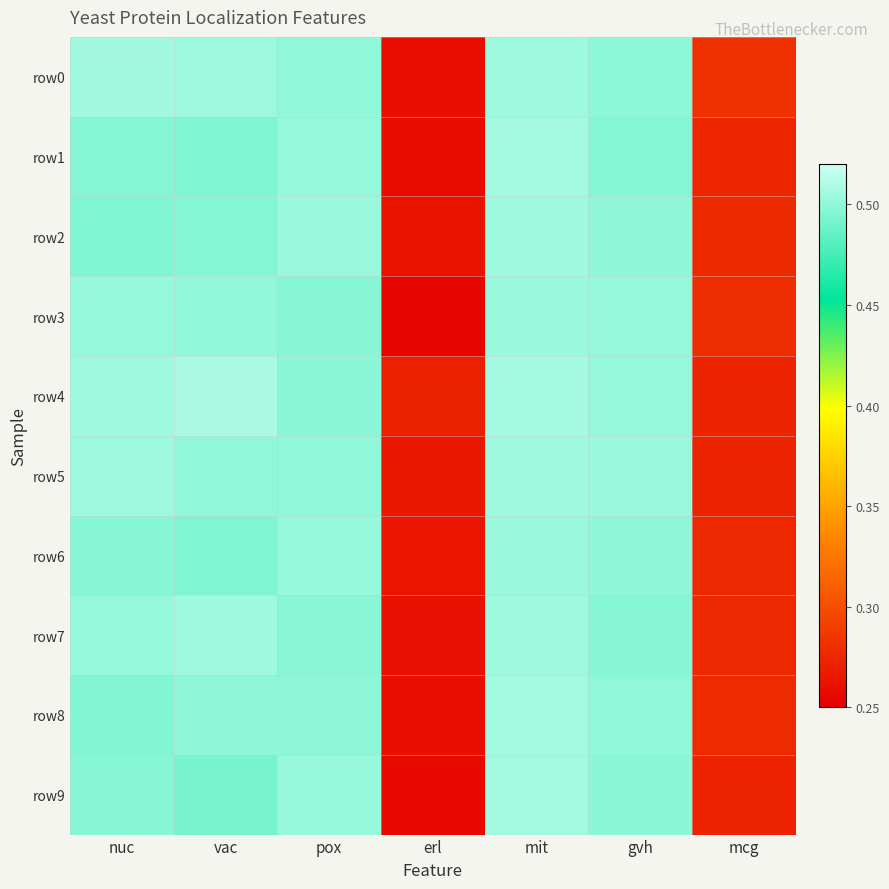

Between erl and mit, which series saw the biggest shift?

row9